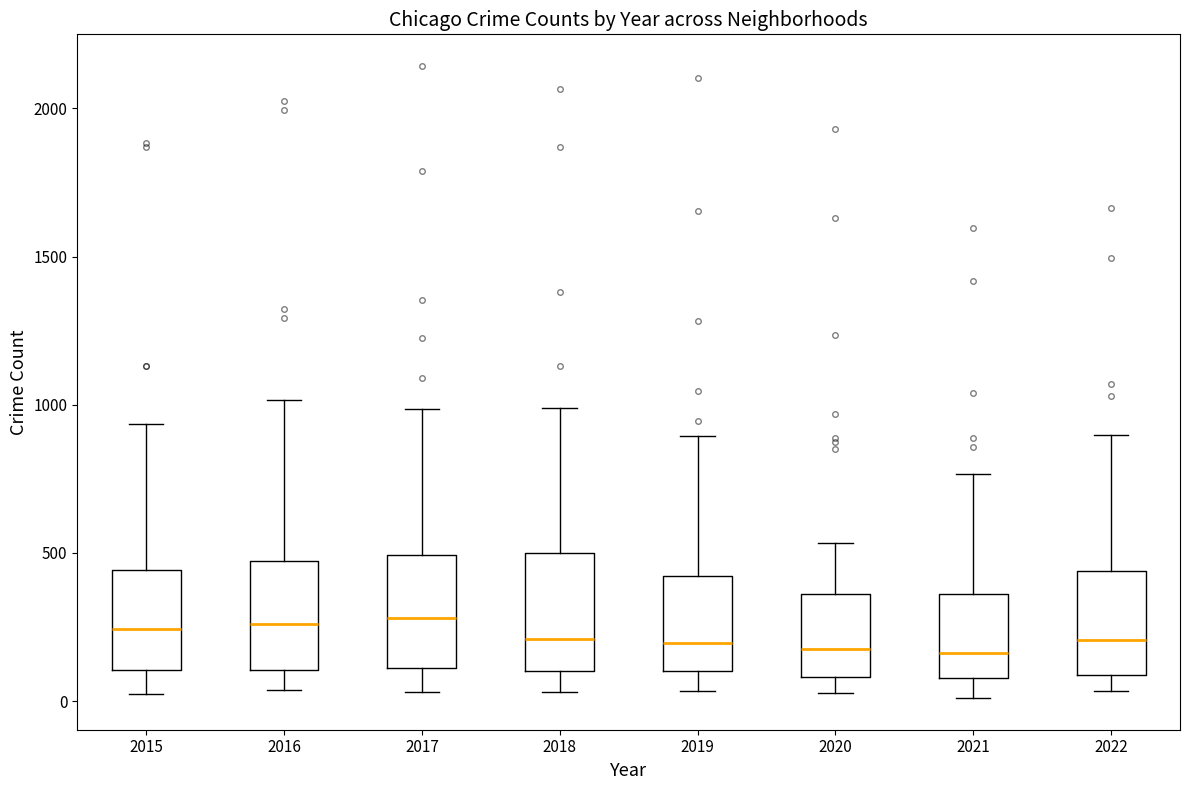

Where does the lower whisker of the box at x = 2021 end on the y-axis? The values are not printed on the chart, so give them approximately, as read against the axis.

0